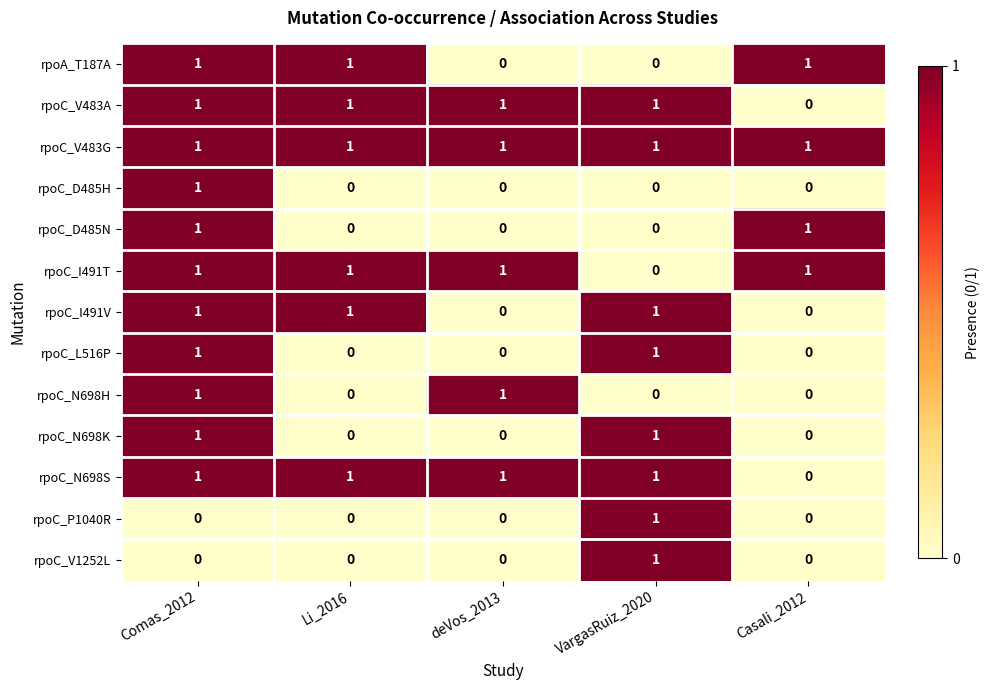

At which category is the sum across all series the highest?

Comas_2012